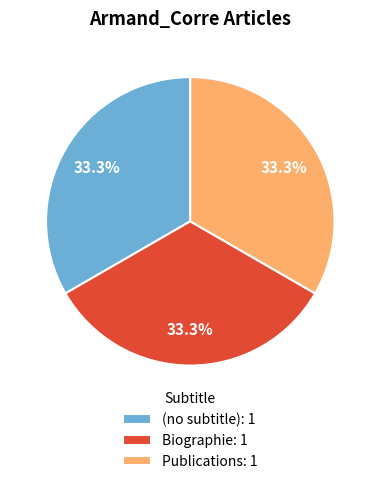

Combined, do (no subtitle) and Biographie account for over 50%?

Yes